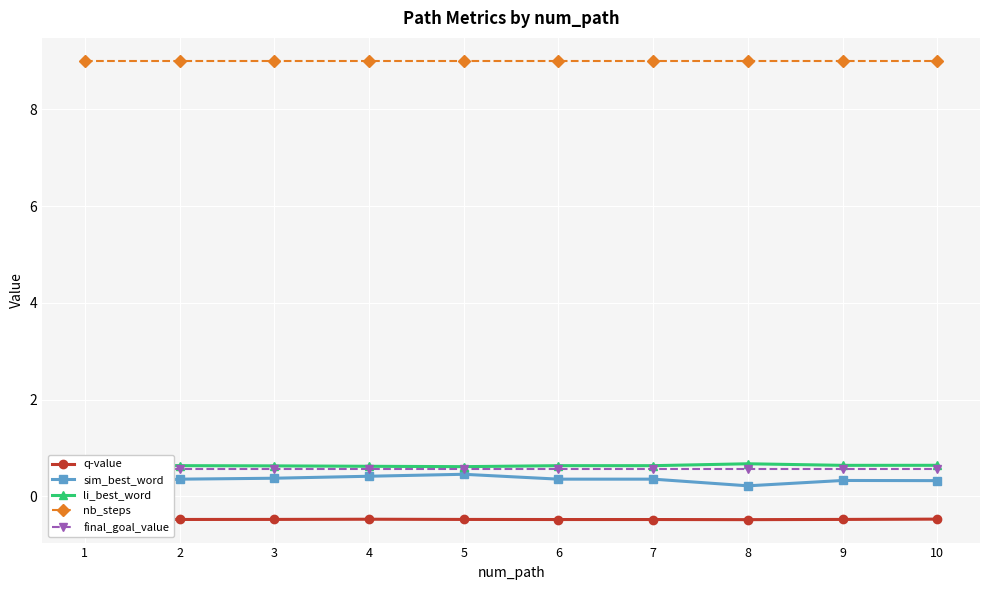

True or false: q-value has a value of -0.5 at 7.

True